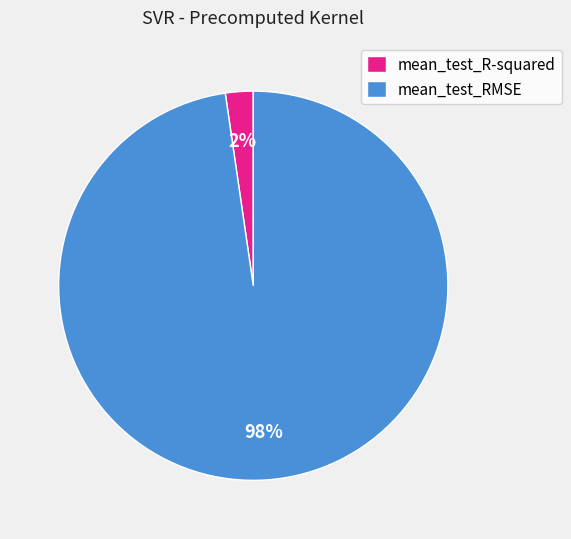

Rank the categories by value from lowest to highest.

mean_test_R-squared, mean_test_RMSE